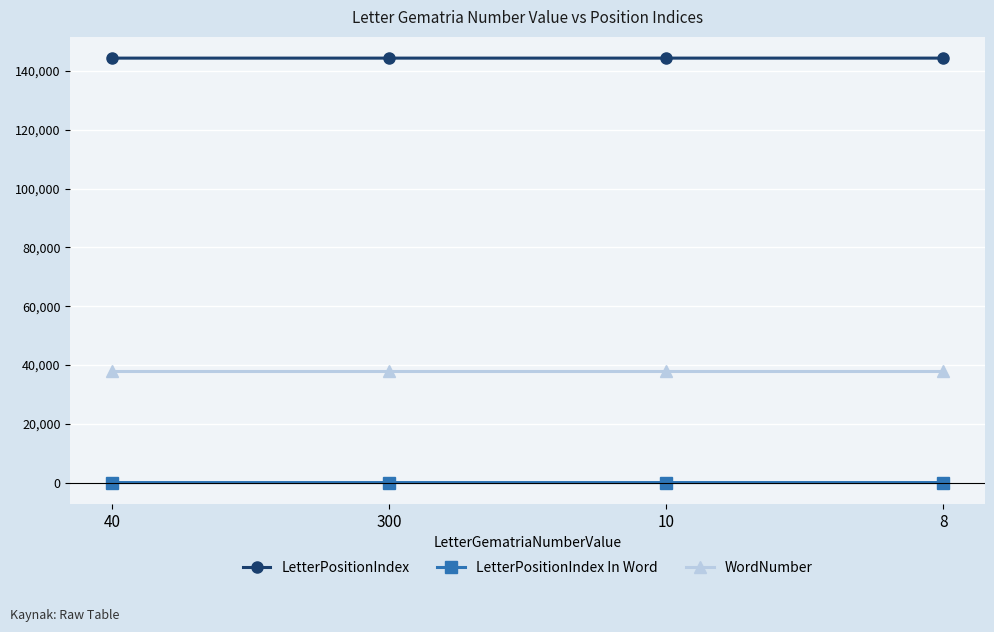

What is the total value across all series at 10?

182429